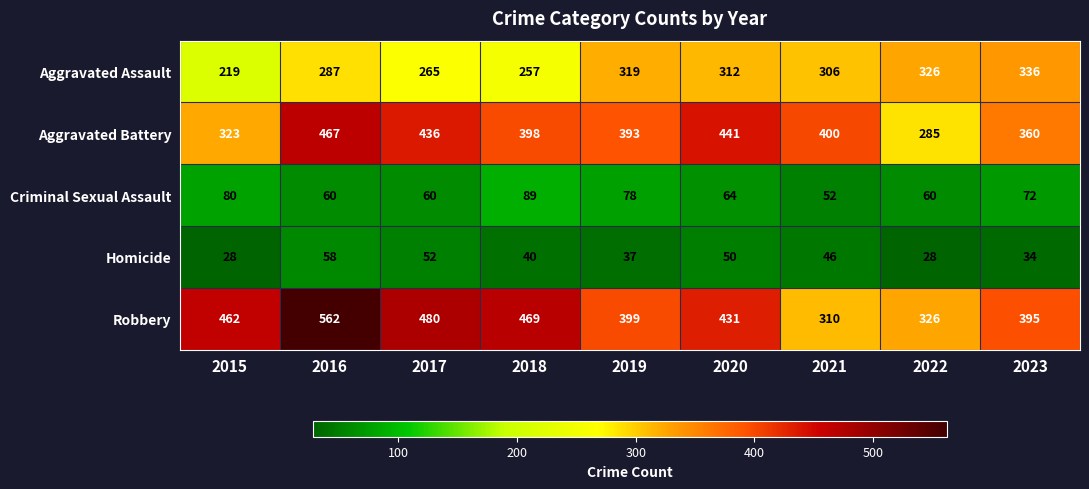

Rank the series at 2017 from lowest to highest value.

Homicide, Criminal Sexual Assault, Aggravated Assault, Aggravated Battery, Robbery